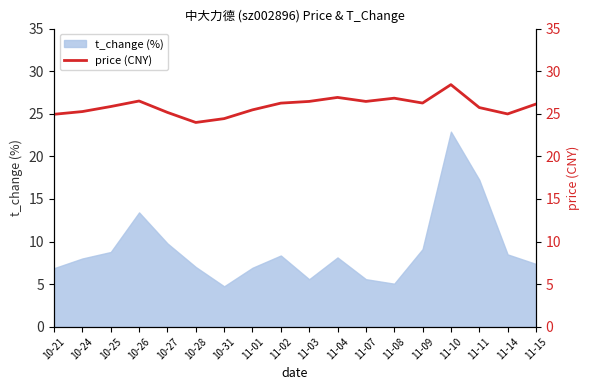

Does the chart display data point markers on the line(s)?

No